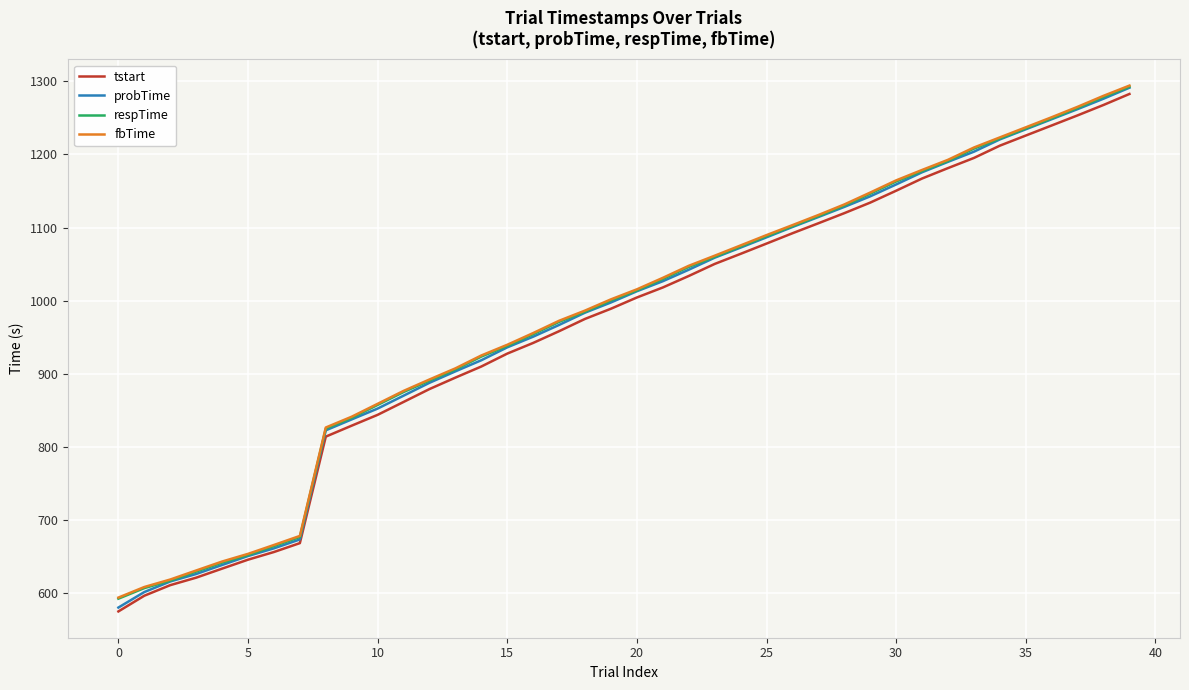

How many series are shown in this chart?

4